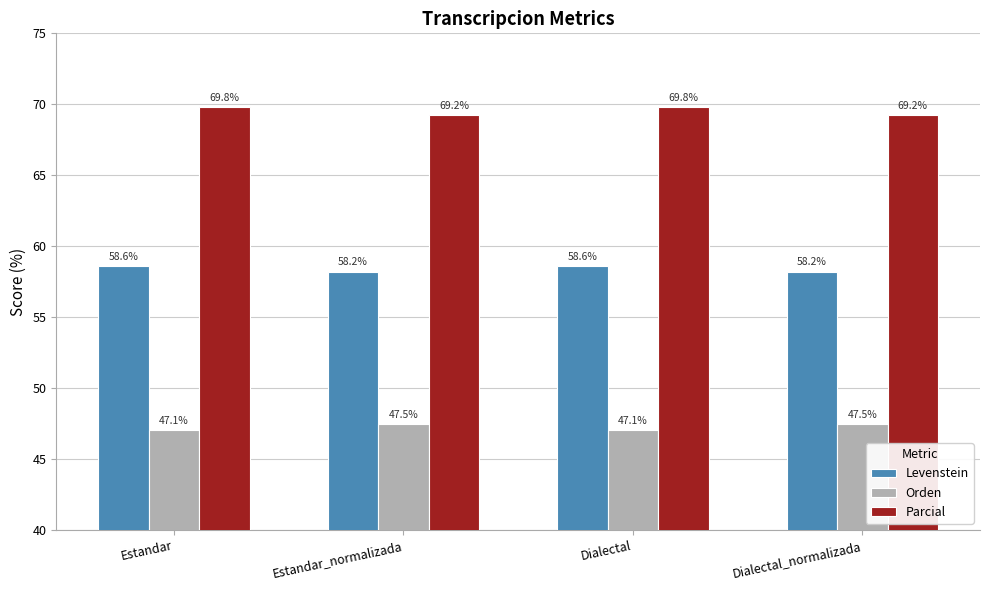

What is the sum of the Parcial values at Dialectal and Dialectal_normalizada?

139.0